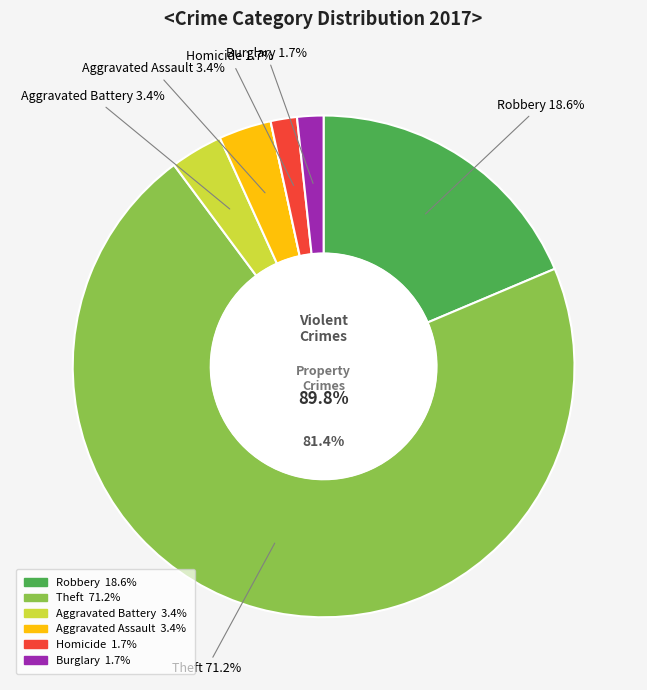

Approximately how many times larger is the value at Burglary compared to Robbery?

0.1